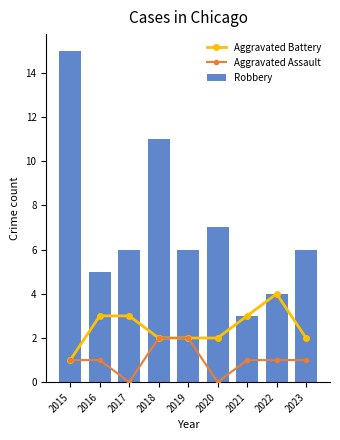

What is the approximate value of Robbery at 2018, to the nearest 5?

10